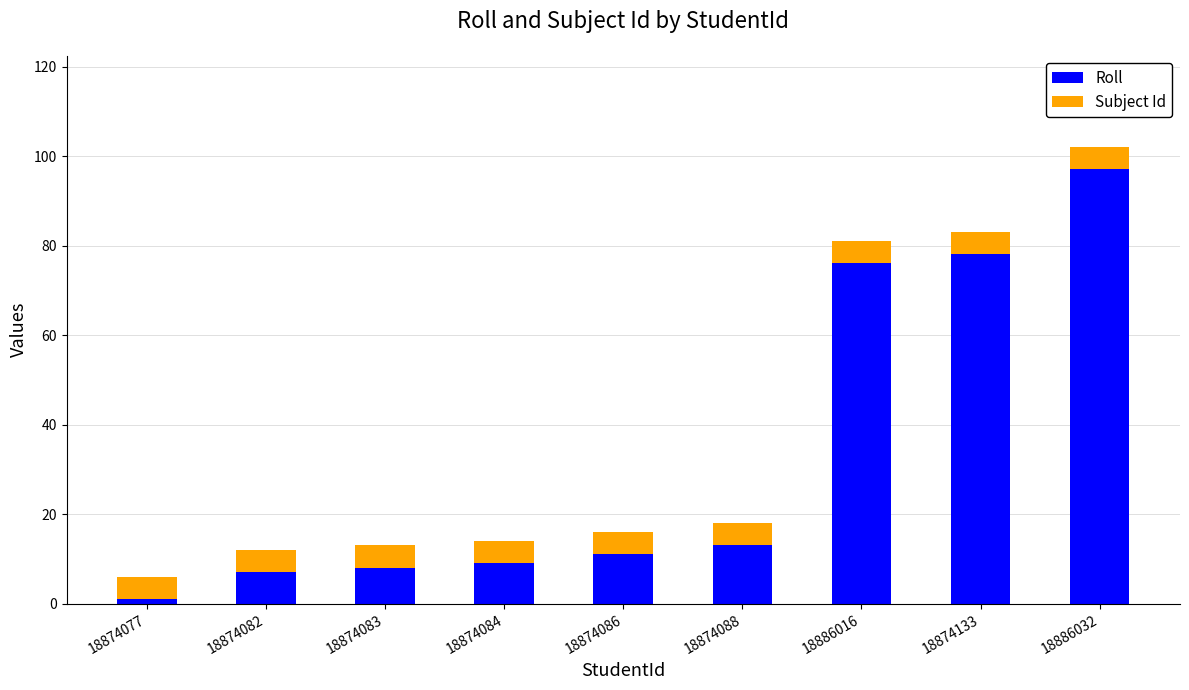

What is the minimum value for Roll?

1